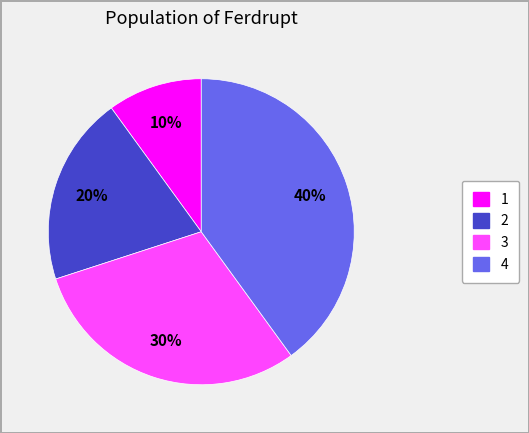

Between 3 and 4, which is larger?

4